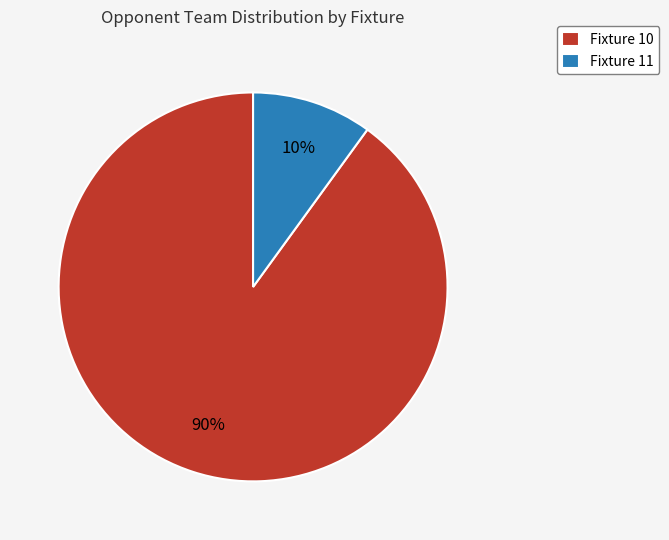

Rank the categories by value from lowest to highest.

Fixture 11, Fixture 10